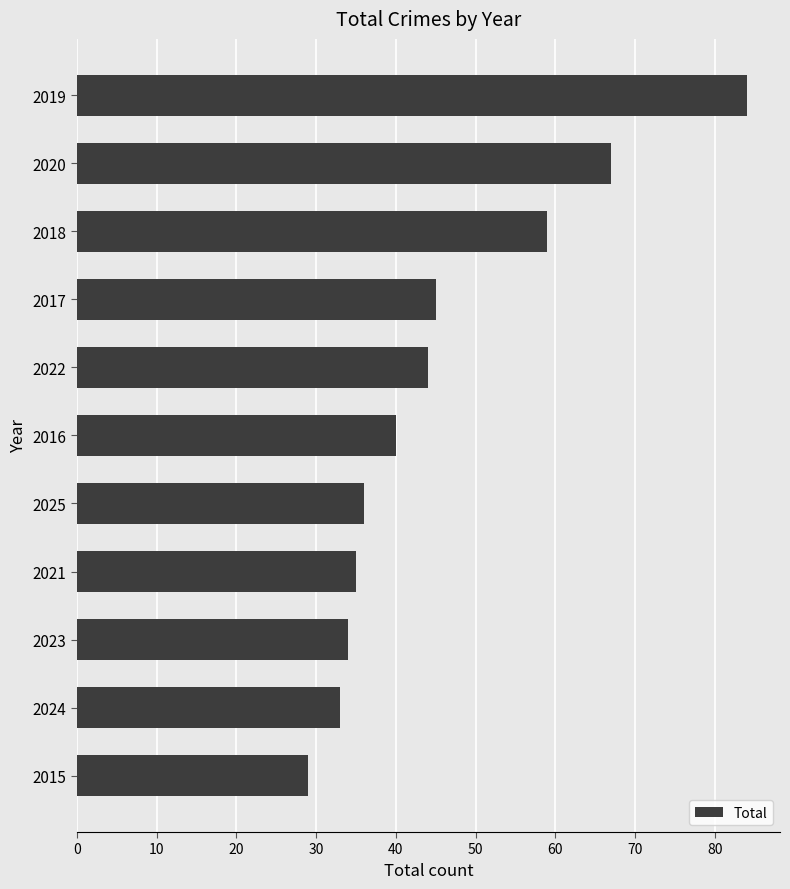

What is the sum of all values?

506